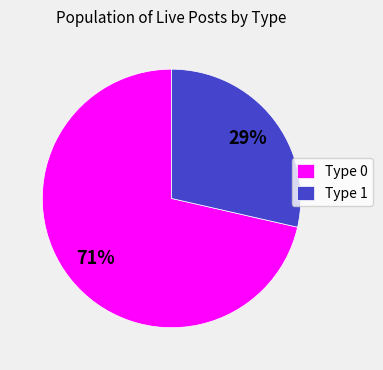

Is the sum of Type 0 and Type 1 greater than half?

Yes